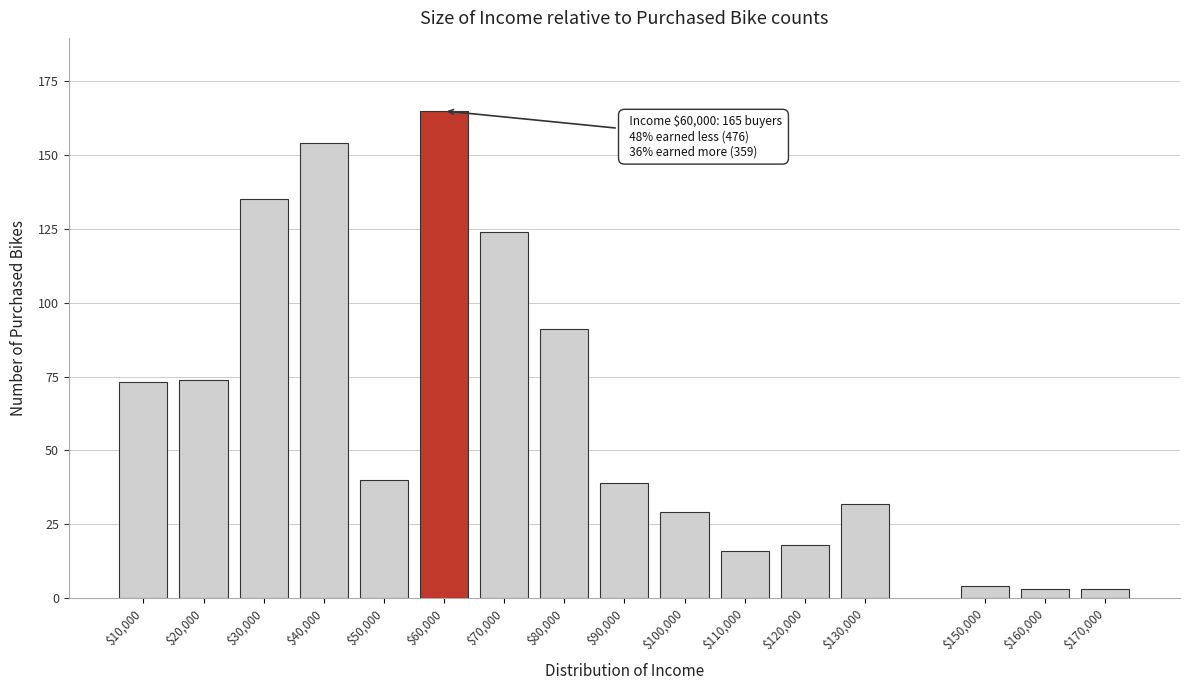

Reading left to right, list all the values displayed in this chart.

73	74	135	154	40	165	124	91	39	29	16	18	32	4	3	3